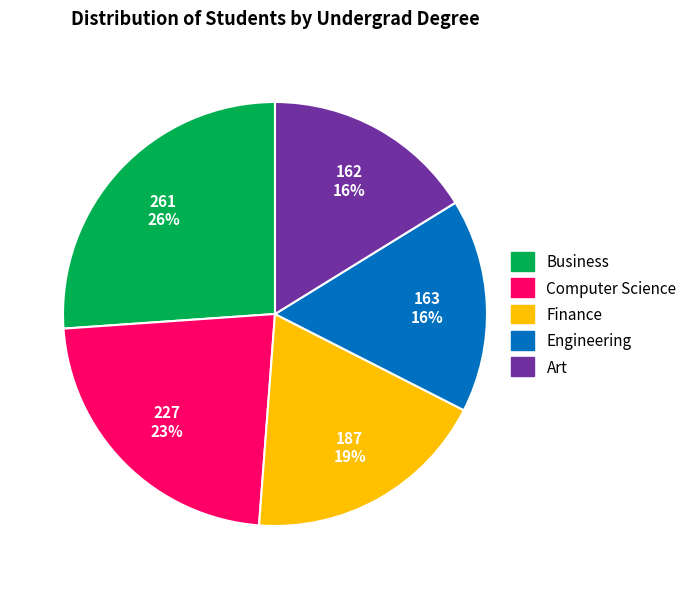

Approximately how many times larger is the value at Business compared to Engineering?

1.6